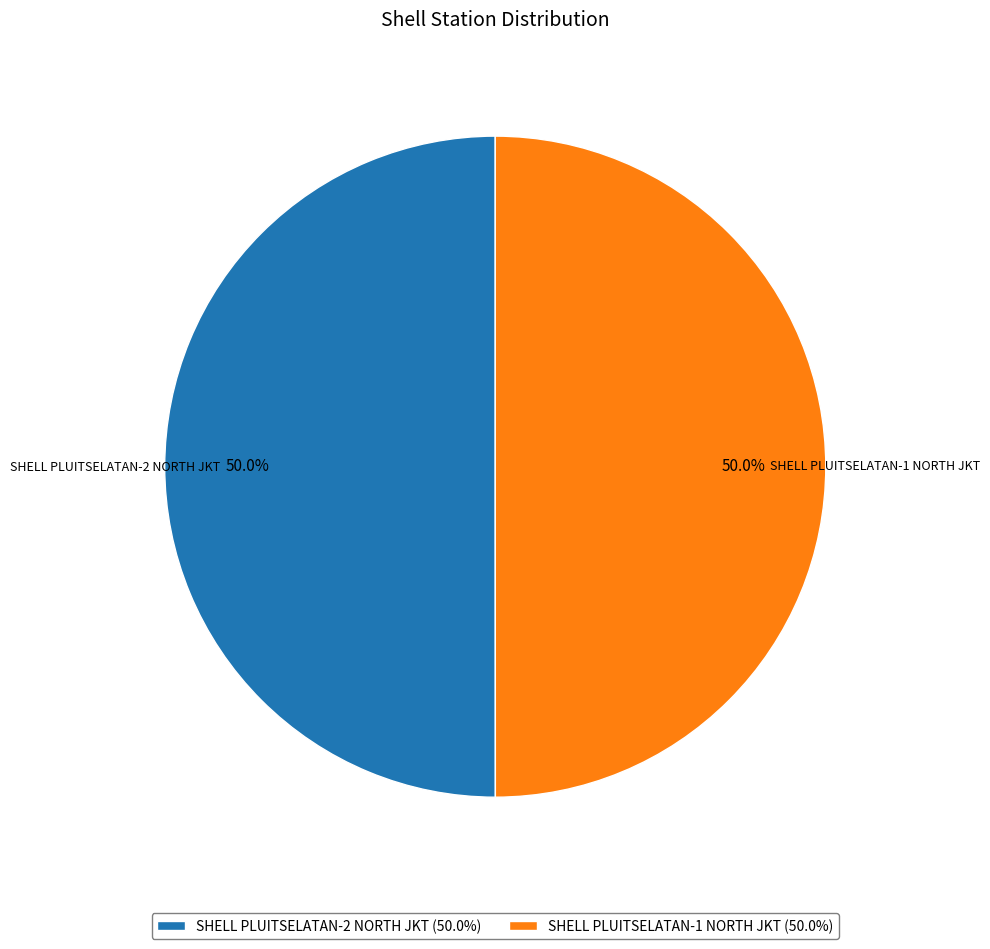

Combined, do SHELL PLUITSELATAN-1 NORTH JKT and SHELL PLUITSELATAN-2 NORTH JKT account for over 50%?

Yes